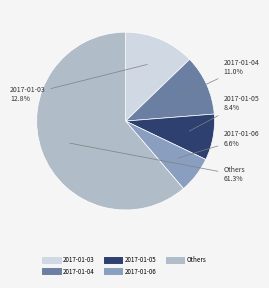

How many segments does this pie chart have?

5